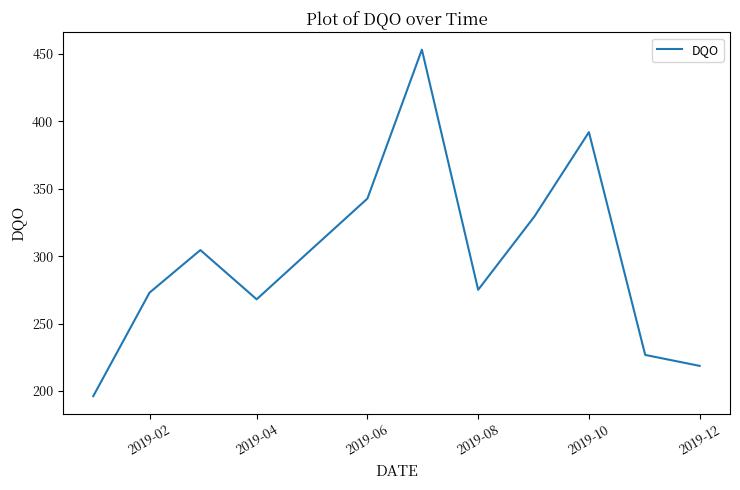

What is the difference between the maximum and minimum values?

257.2